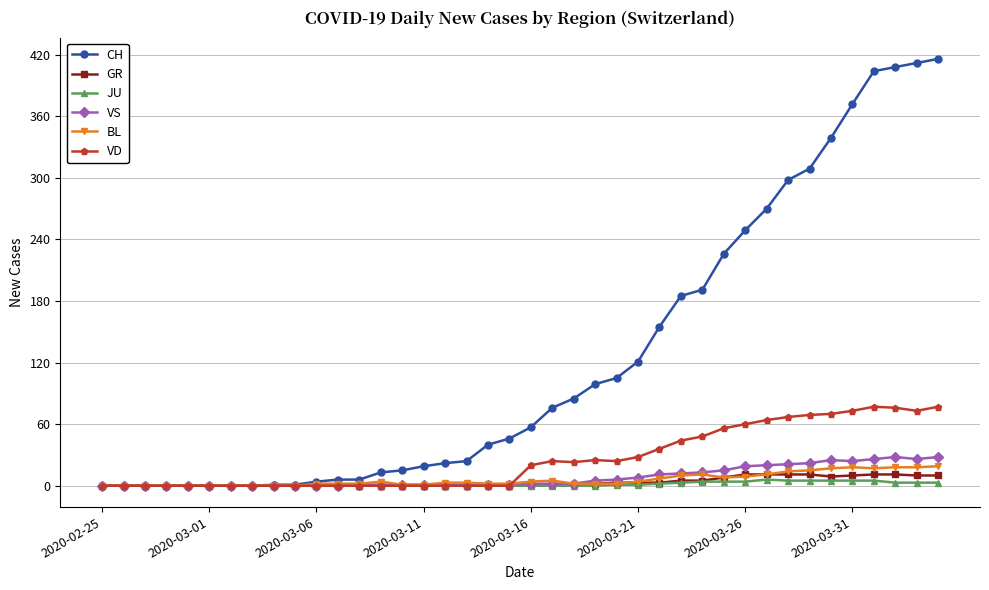

Which series has the widest spread of values?

CH